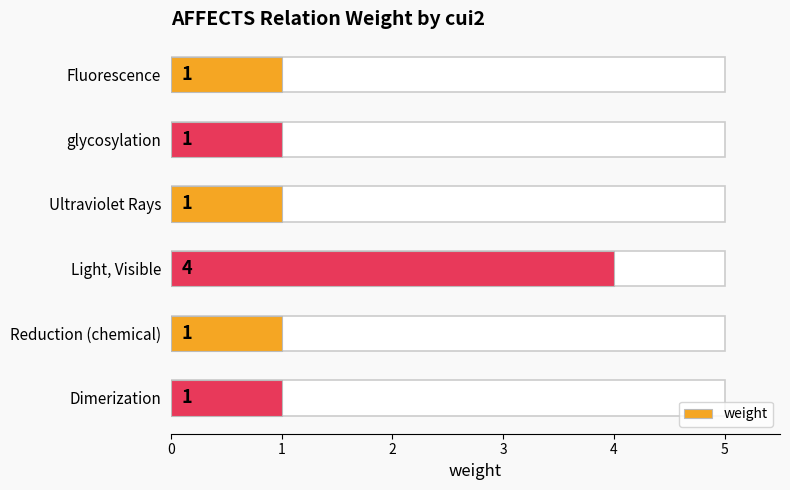

Rank the categories by value from highest to lowest.

Light, Visible, Fluorescence, glycosylation, Ultraviolet Rays, Reduction (chemical), Dimerization